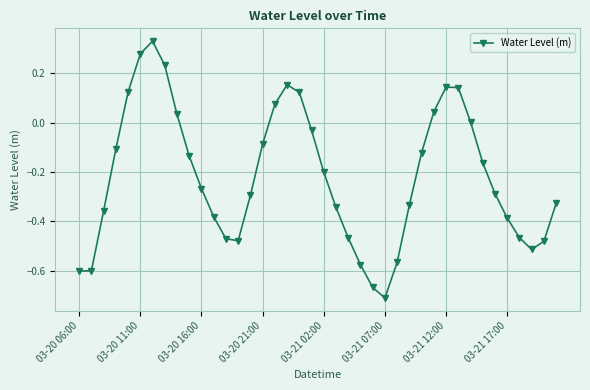

How many points are higher than both their immediate neighbors (excluding endpoints)?

3